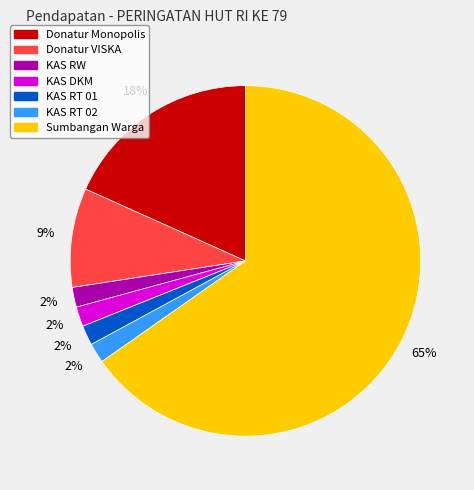

To the nearest percent, what portion does Donatur Monopolis represent?

18%